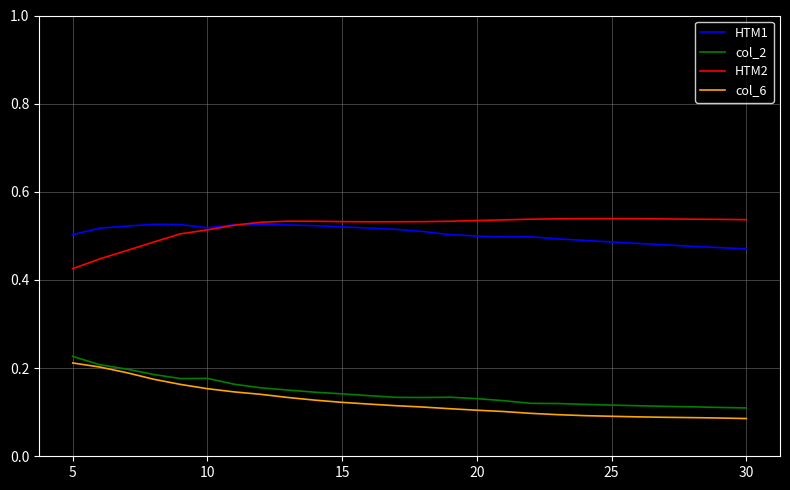

True or false: col_2 and HTM2 intersect in this chart.

False